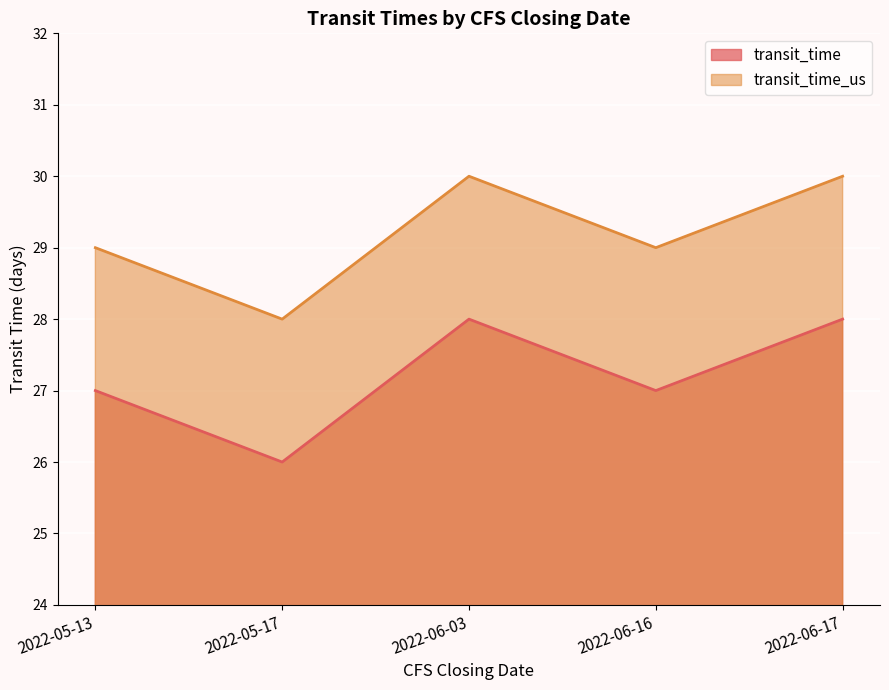

Reading left to right, extract all data points from this chart.

transit_time: 2022-05-13=27	2022-05-17=26	2022-06-03=28	2022-06-16=27	2022-06-17=28
transit_time_us: 2022-05-13=29	2022-05-17=28	2022-06-03=30	2022-06-16=29	2022-06-17=30